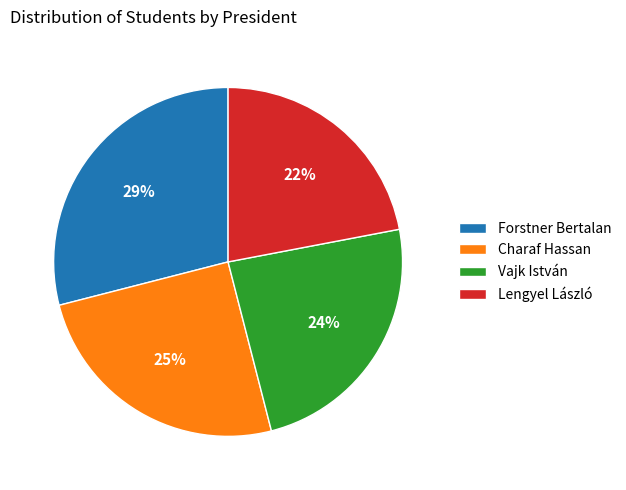

The Forstner Bertalan slice represents 29% of the pie. True or false?

True